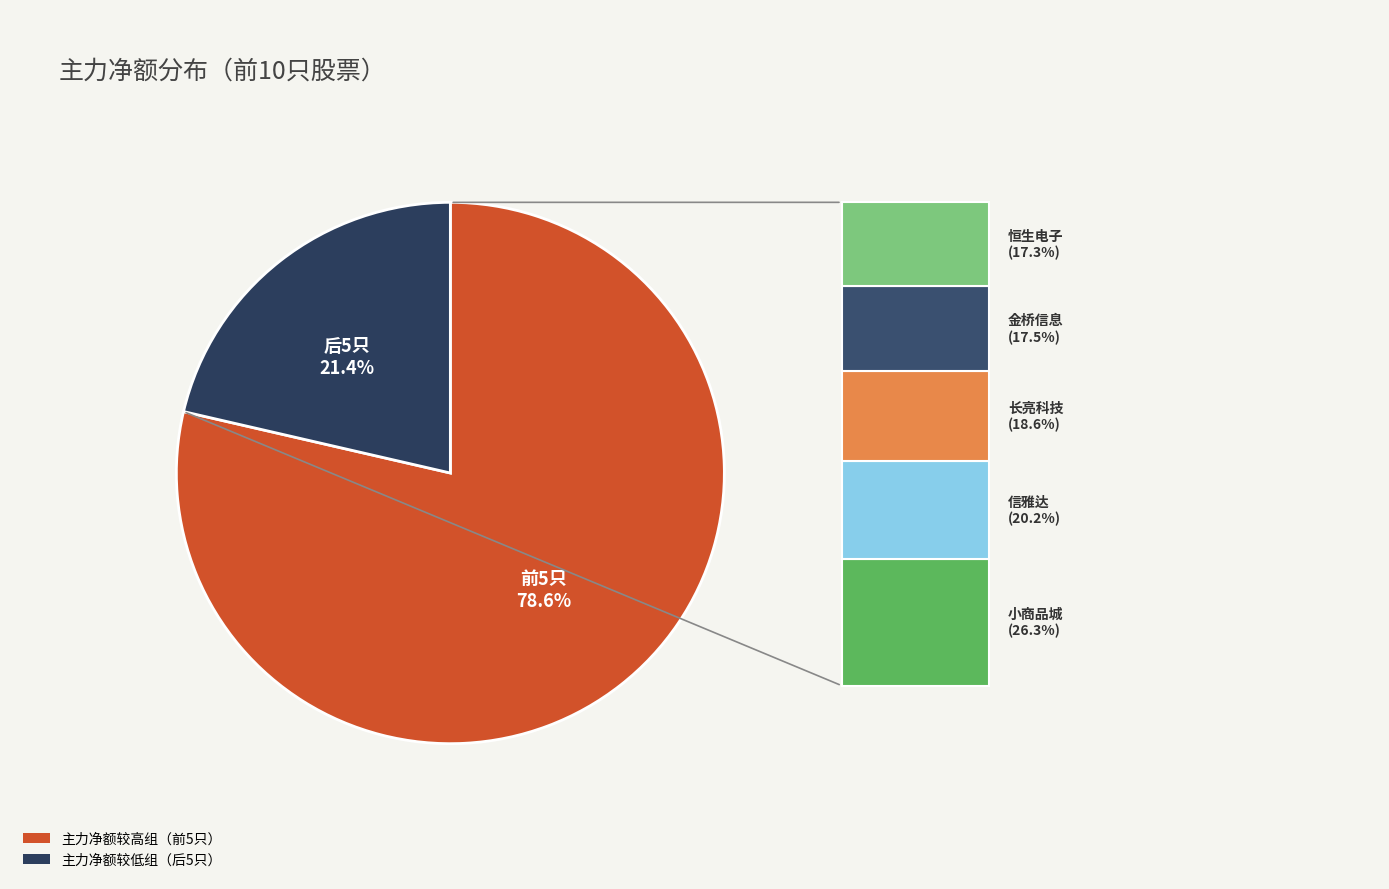

Rank the categories by value from lowest to highest.

主力净额较低组（后5只）, 主力净额较高组（前5只）